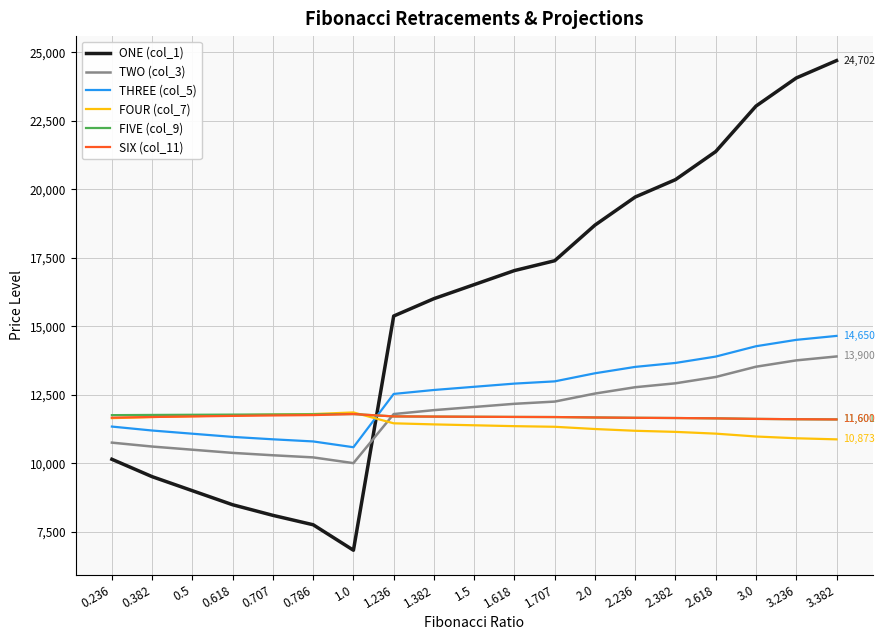

What is the difference between the maximum and second lowest values in the TWO (col_3) series?

3685.3